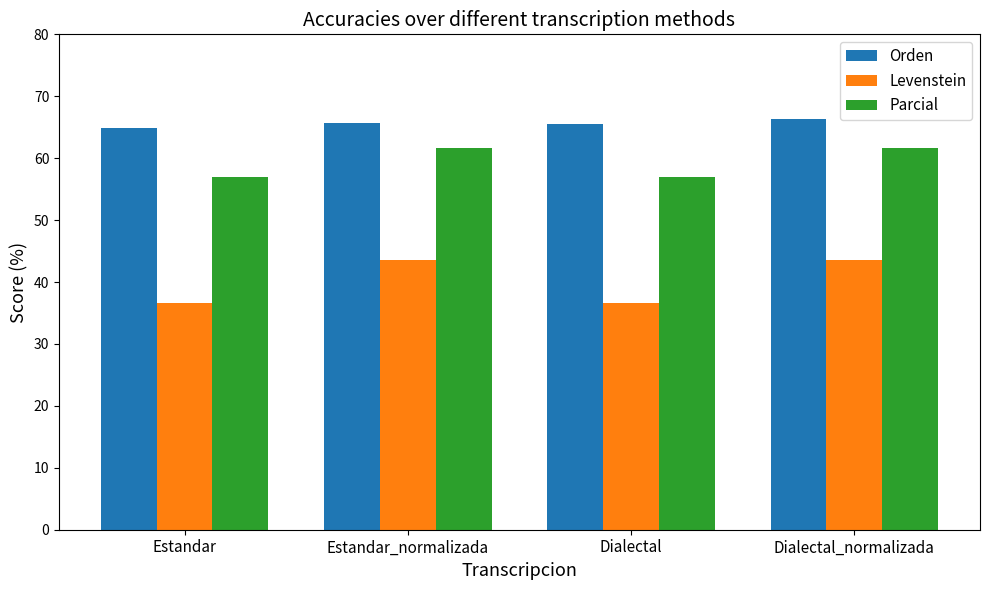

Which series has the widest spread of values?

Levenstein